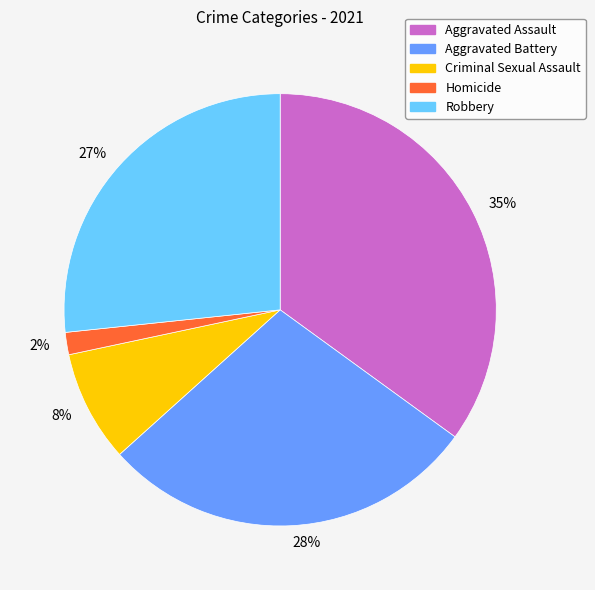

Is there a majority slice in this chart?

No